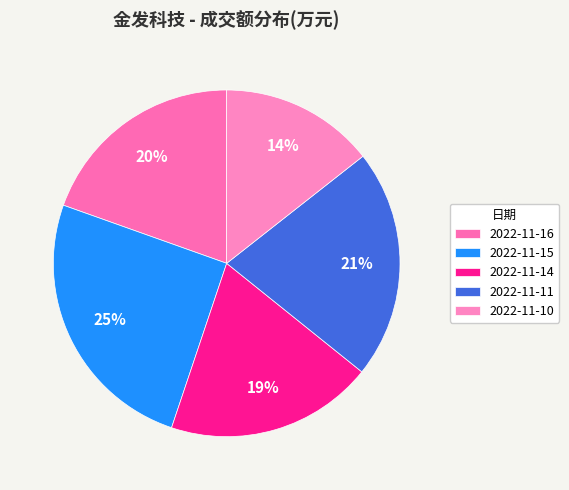

The 2022-11-16 slice represents 20% of the pie. True or false?

True